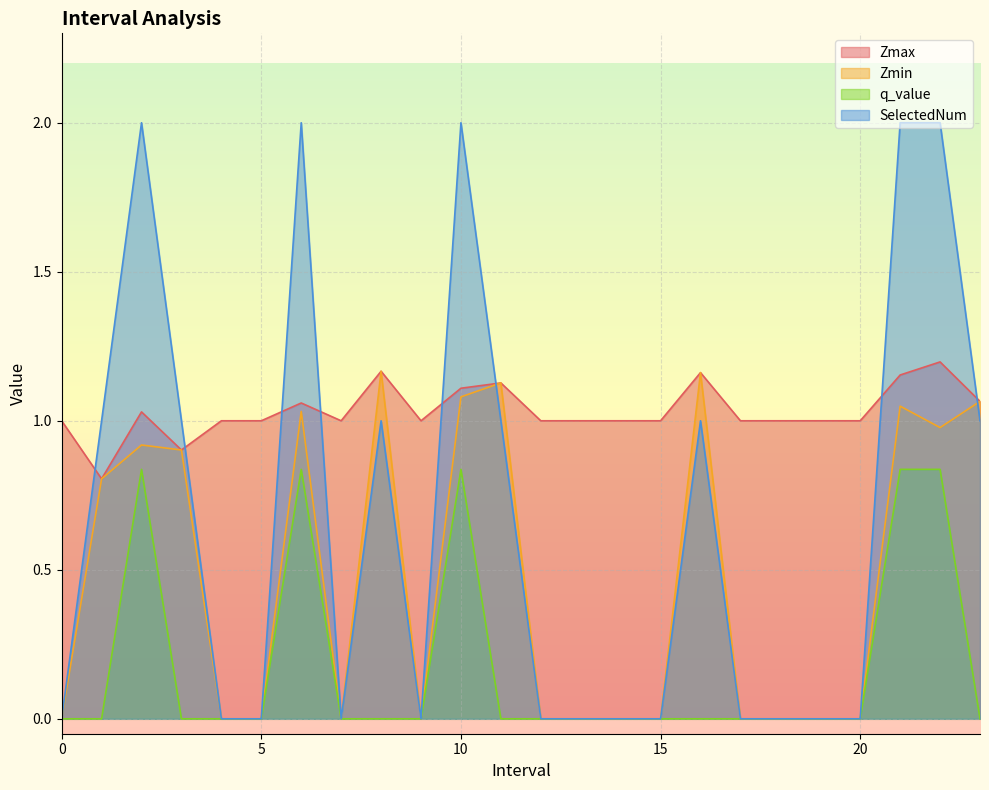

What is the label of the 4th point from the left?

3.0